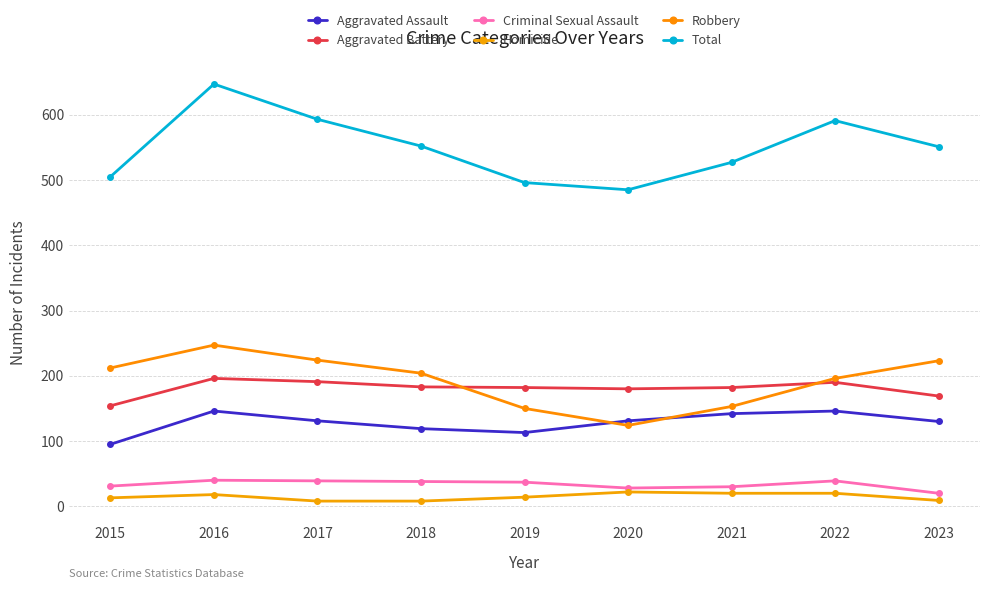

True or false: Homicide and Criminal Sexual Assault intersect in this chart.

False